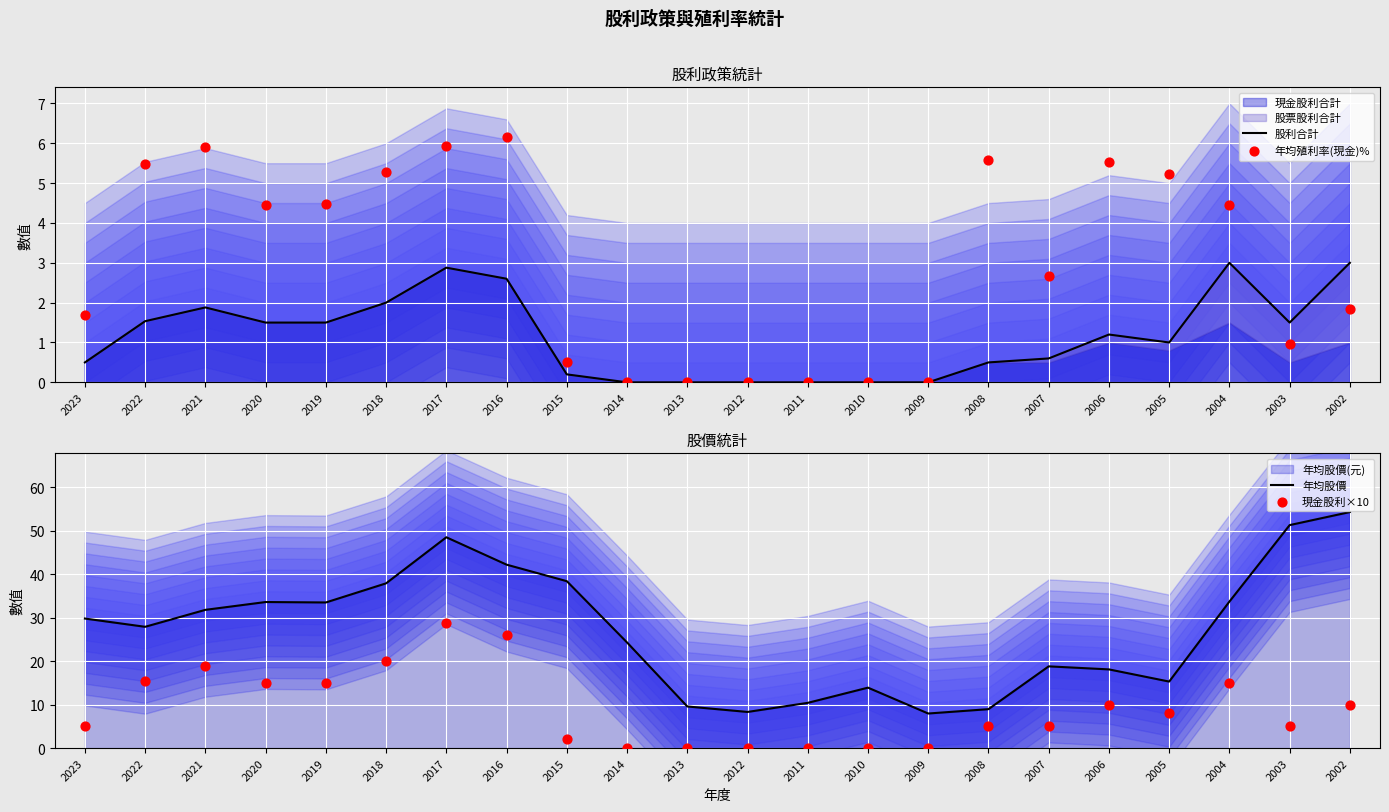

Which series has the largest total across all categories?

年均股價